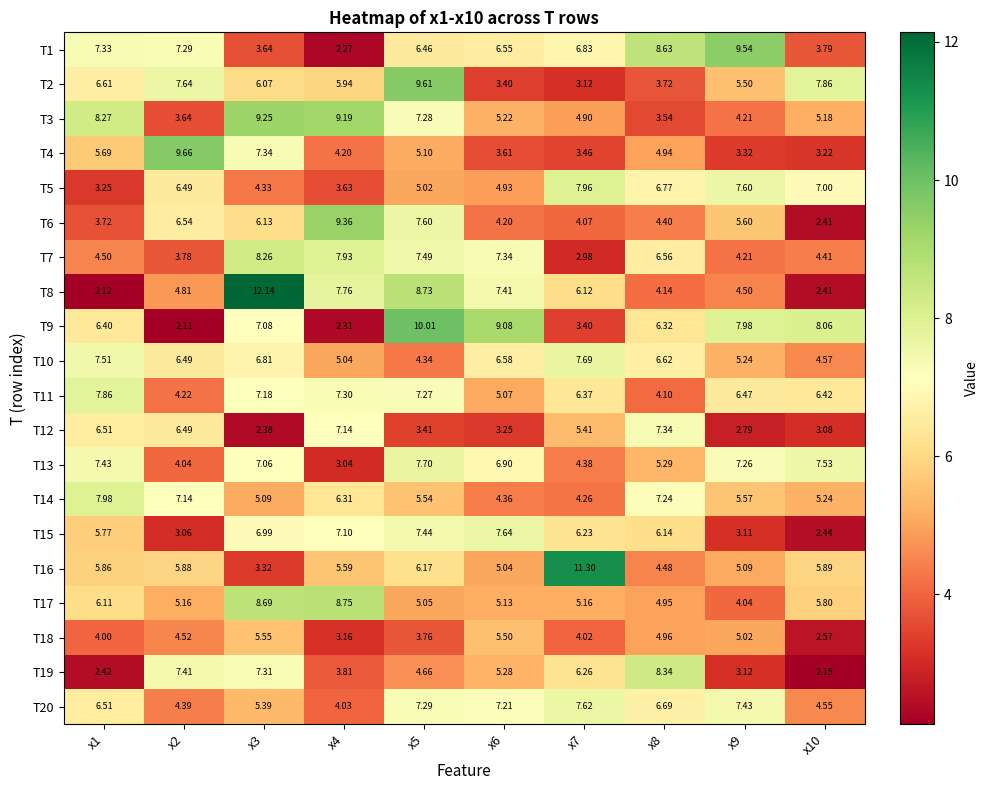

Is the value of T4 at x3 greater than the value of T20 at x3?

Yes